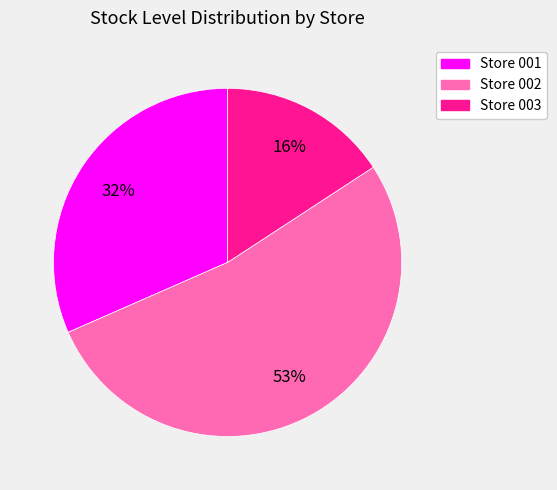

Which has a higher value, Store 001 or Store 002?

Store 002